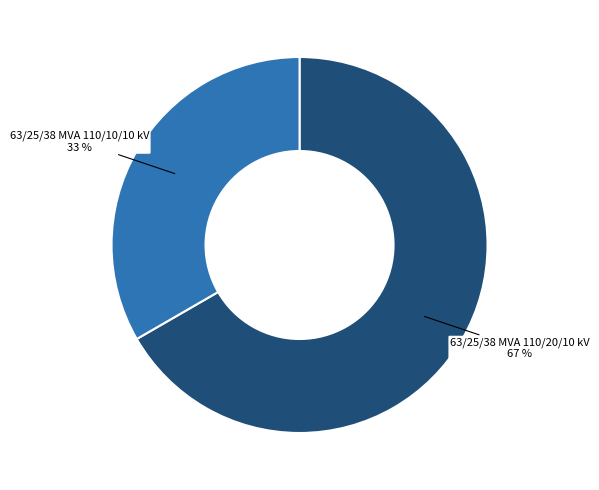

How many segments does this pie chart have?

2